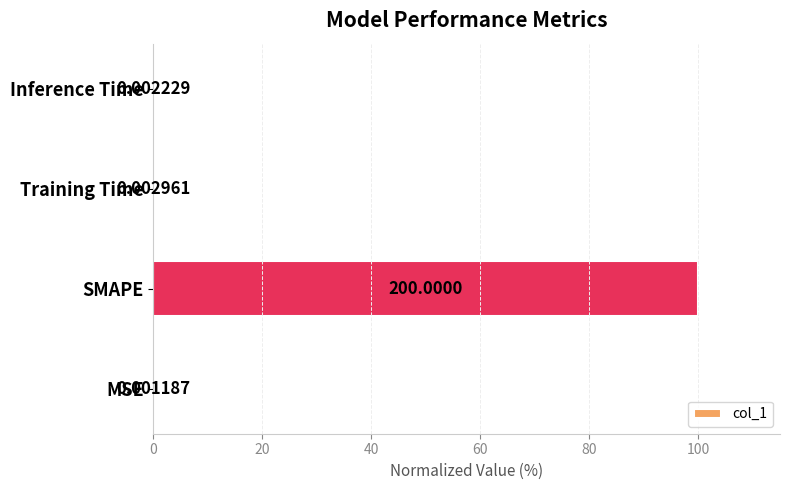

At which category does the chart reach its peak across all series?

SMAPE